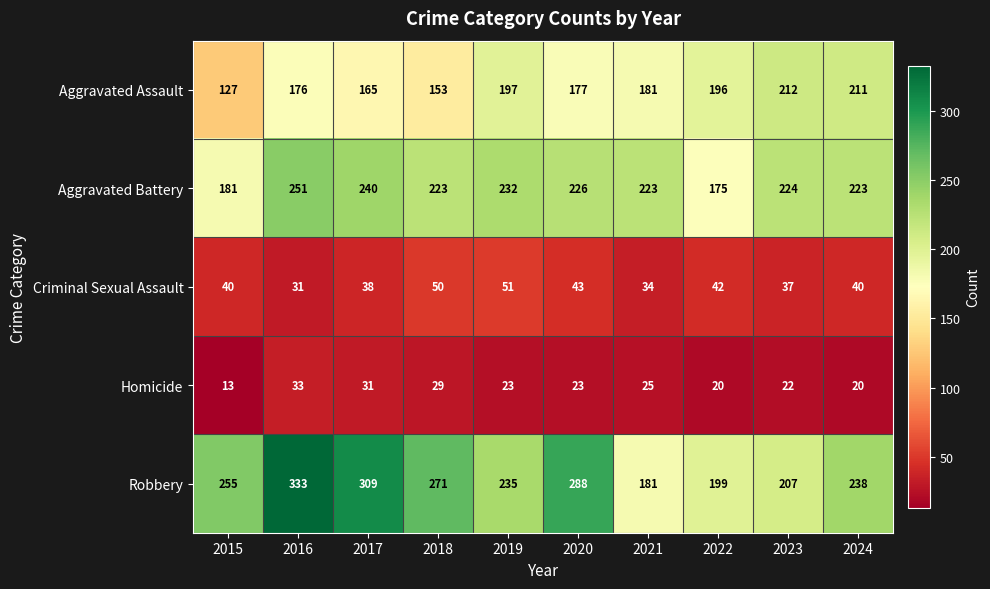

What is the maximum value for Criminal Sexual Assault?

51